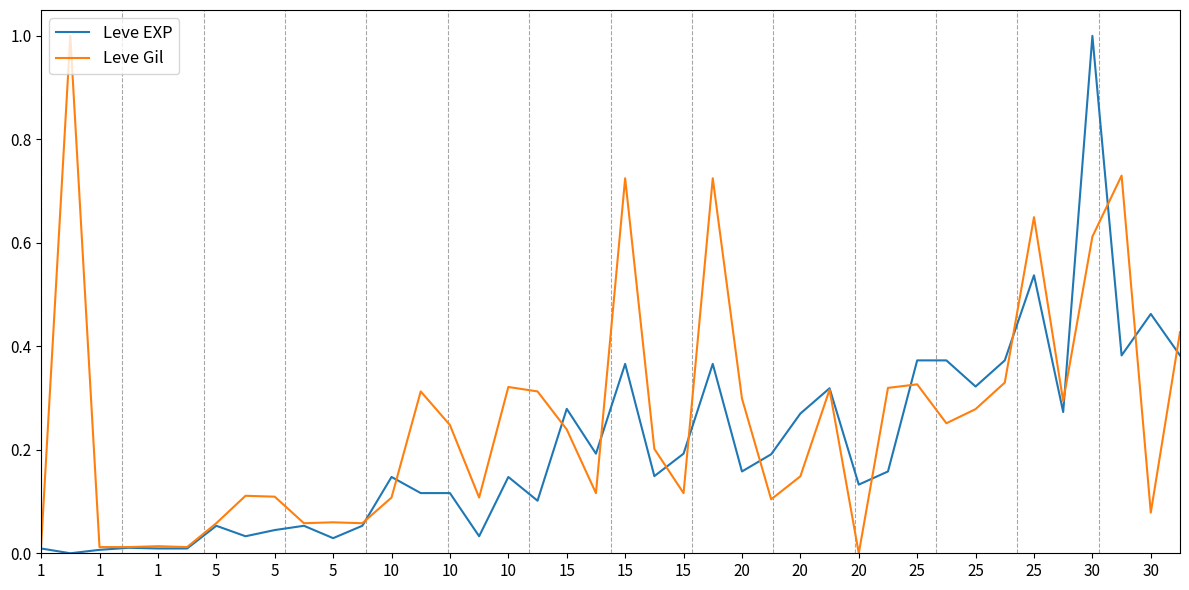

List the series in order of their overall mean, lowest first.

Leve EXP, Leve Gil